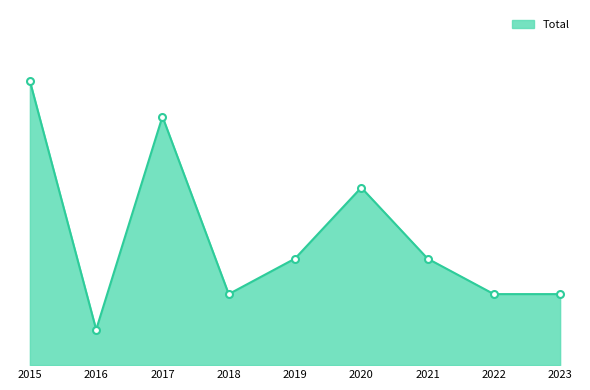

At which category does the chart reach its peak across all series?

2015